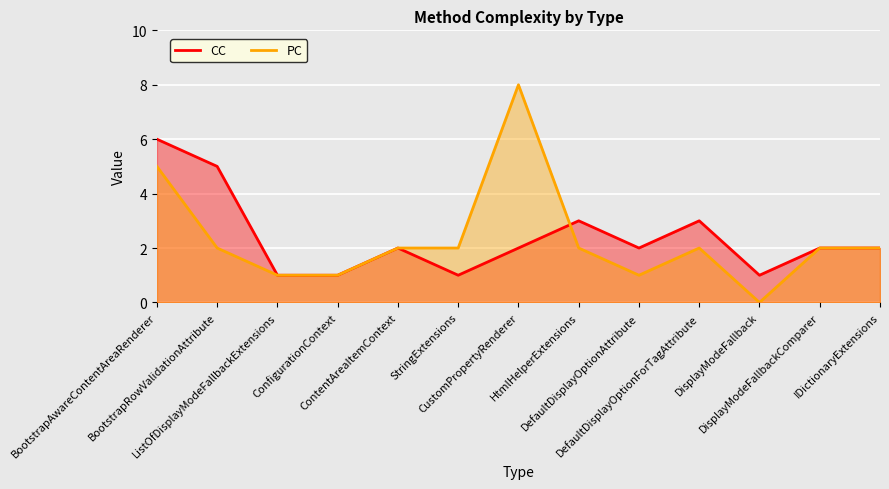

Reading right to left, what are all the values shown in this chart?

CC: IDictionaryExtensions=2	DisplayModeFallbackComparer=2	DisplayModeFallback=1	DefaultDisplayOptionForTagAttribute=3	DefaultDisplayOptionAttribute=2	HtmlHelperExtensions=3	CustomPropertyRenderer=2	StringExtensions=1	ContentAreaItemContext=2	ConfigurationContext=1	ListOfDisplayModeFallbackExtensions=1	BootstrapRowValidationAttribute=5	BootstrapAwareContentAreaRenderer=6
PC: IDictionaryExtensions=2	DisplayModeFallbackComparer=2	DisplayModeFallback=0	DefaultDisplayOptionForTagAttribute=2	DefaultDisplayOptionAttribute=1	HtmlHelperExtensions=2	CustomPropertyRenderer=8	StringExtensions=2	ContentAreaItemContext=2	ConfigurationContext=1	ListOfDisplayModeFallbackExtensions=1	BootstrapRowValidationAttribute=2	BootstrapAwareContentAreaRenderer=5